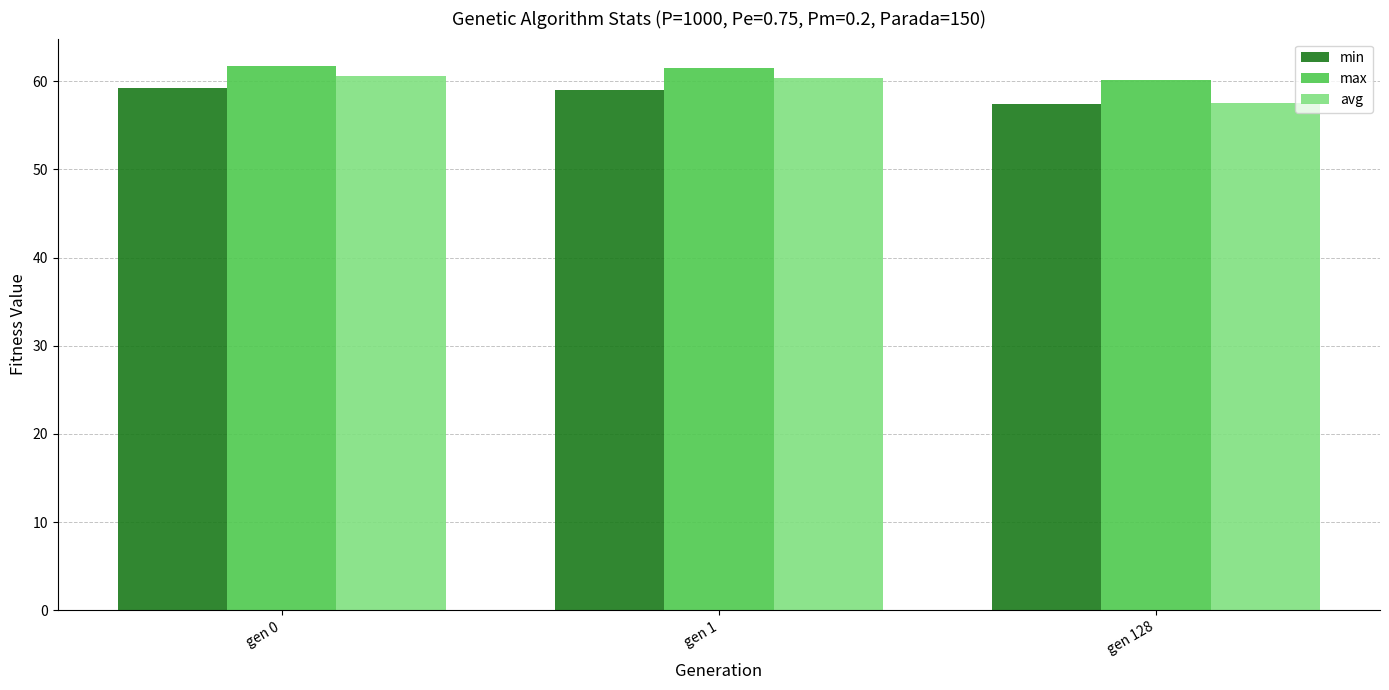

Count the number of categories in the chart.

3